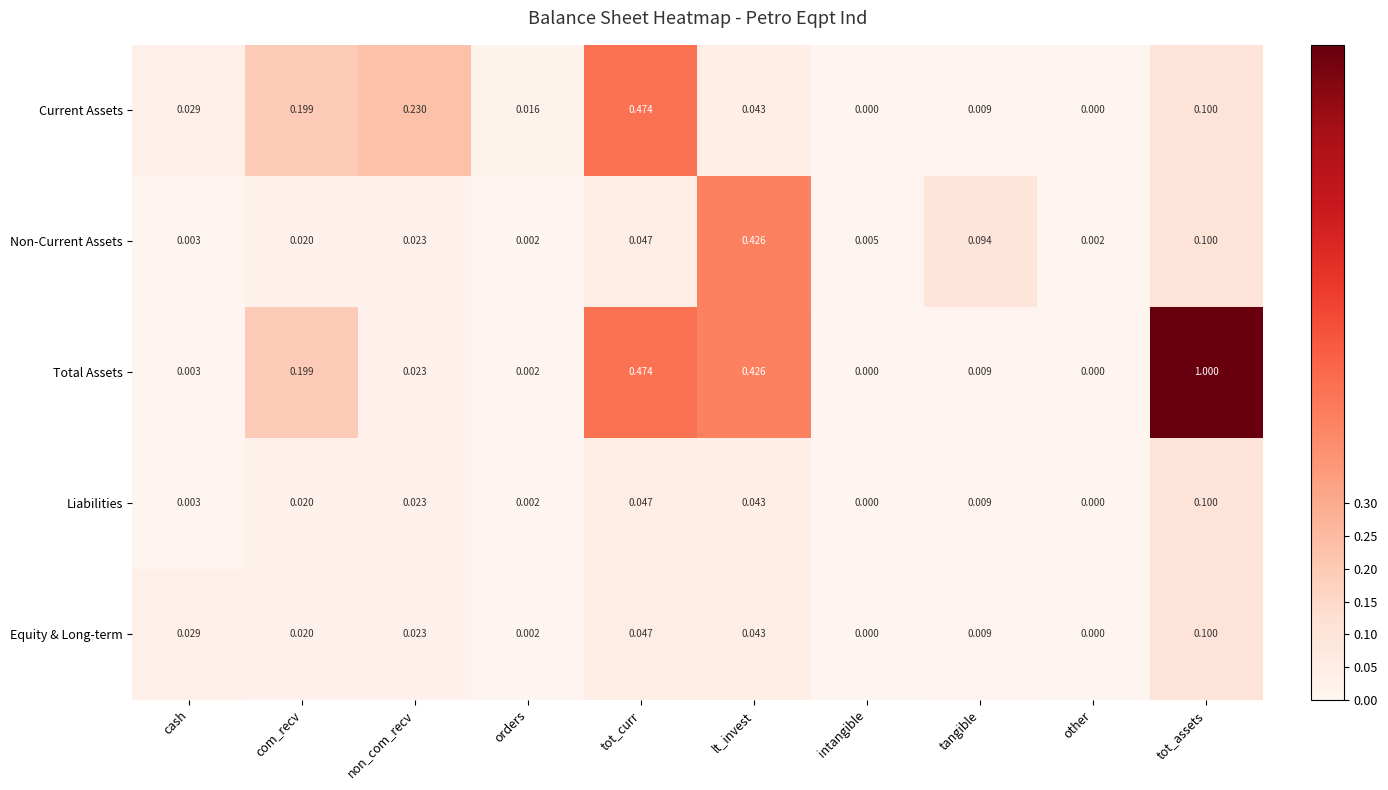

Which category has the highest value across all series?

tot_assets